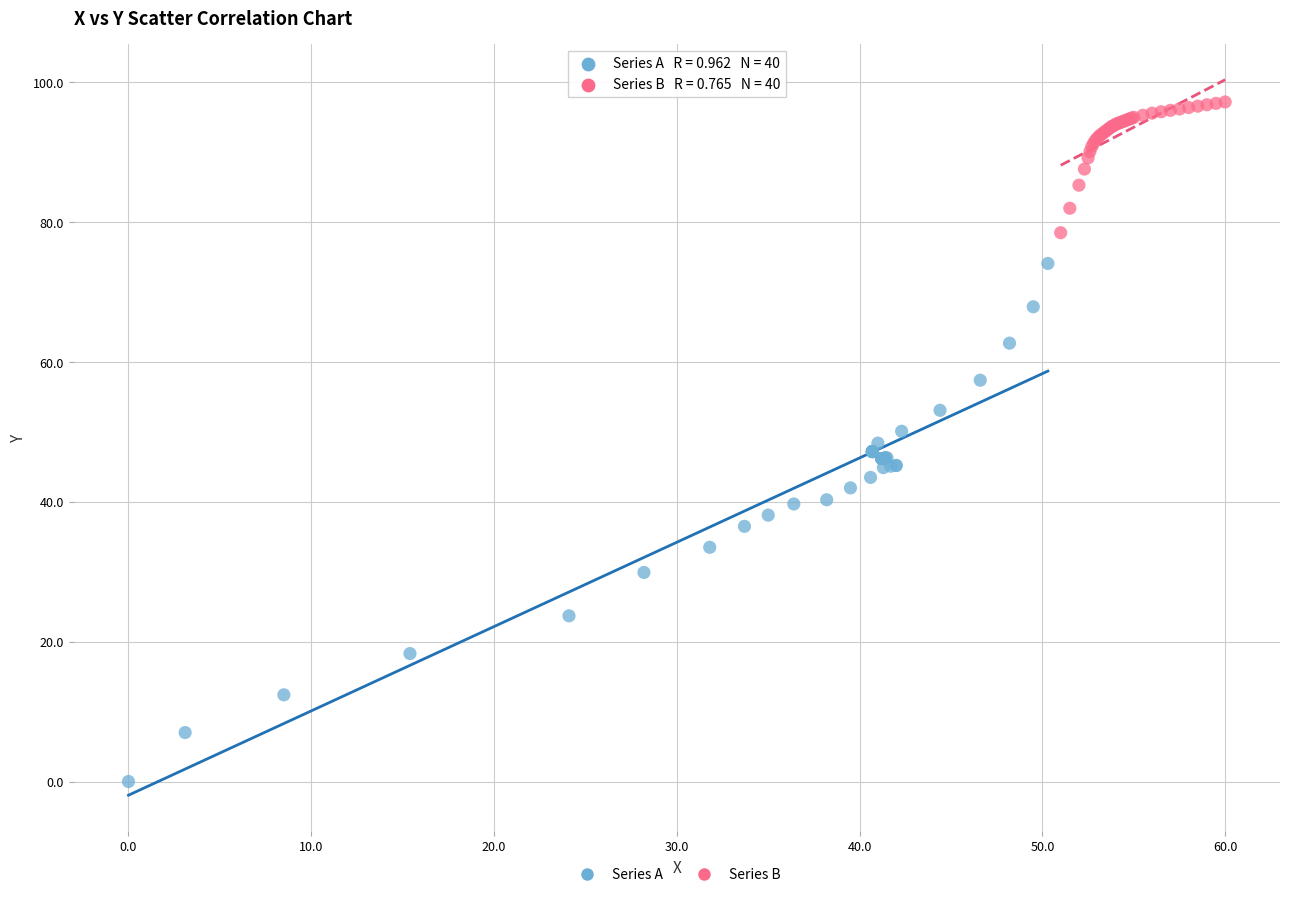

Which series has the largest Y range (max minus min)?

Series A